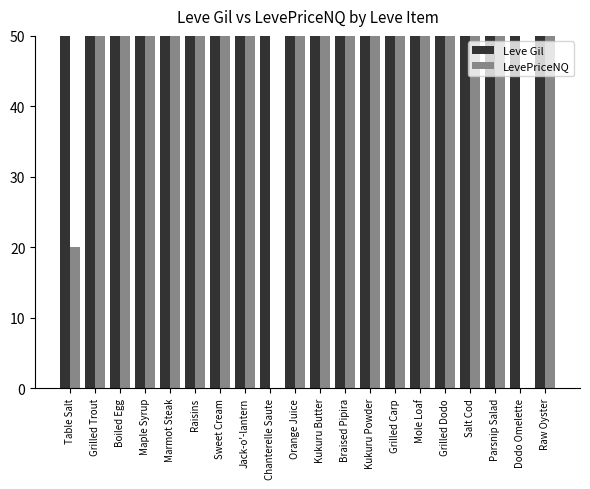

Rank the series at Raisins from lowest to highest value.

Leve Gil, LevePriceNQ